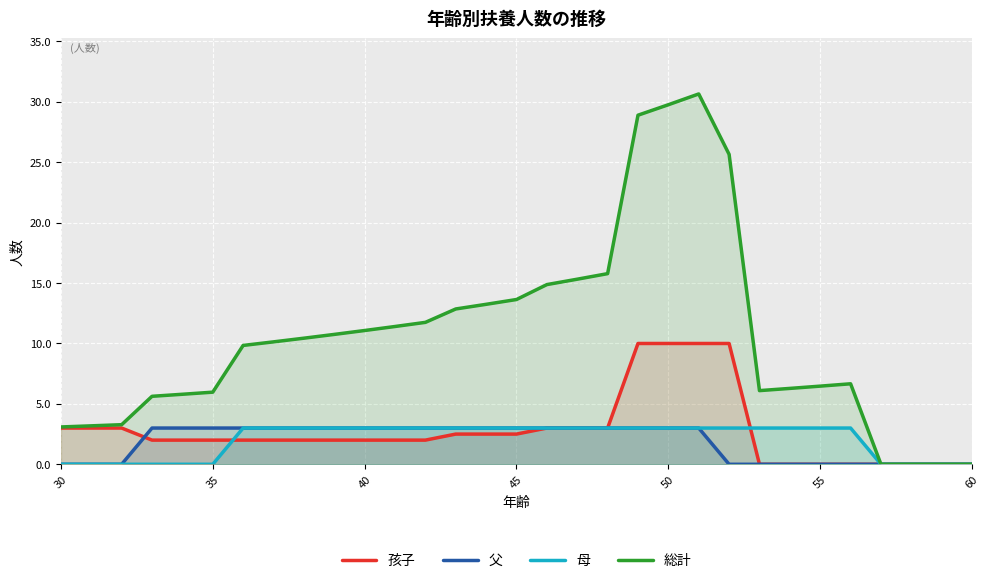

What is the highest value of the 母 series?

3.0